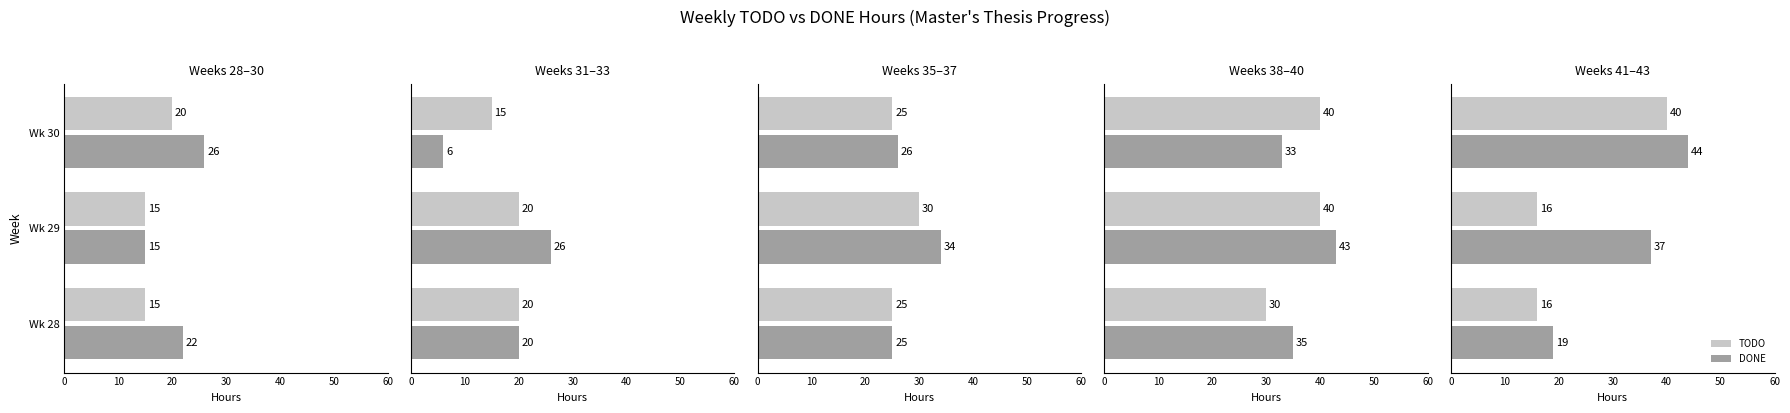

At how many categories does at least one series exceed 20?

2